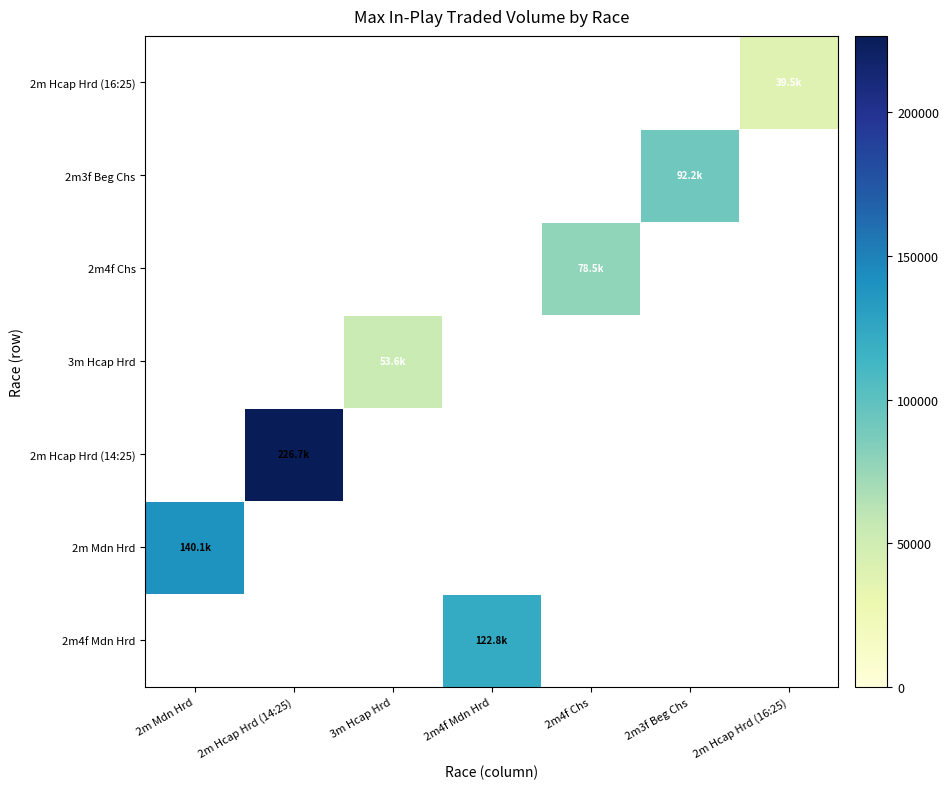

What is the average value of the 2m3f Beg Chs series?

13176.7